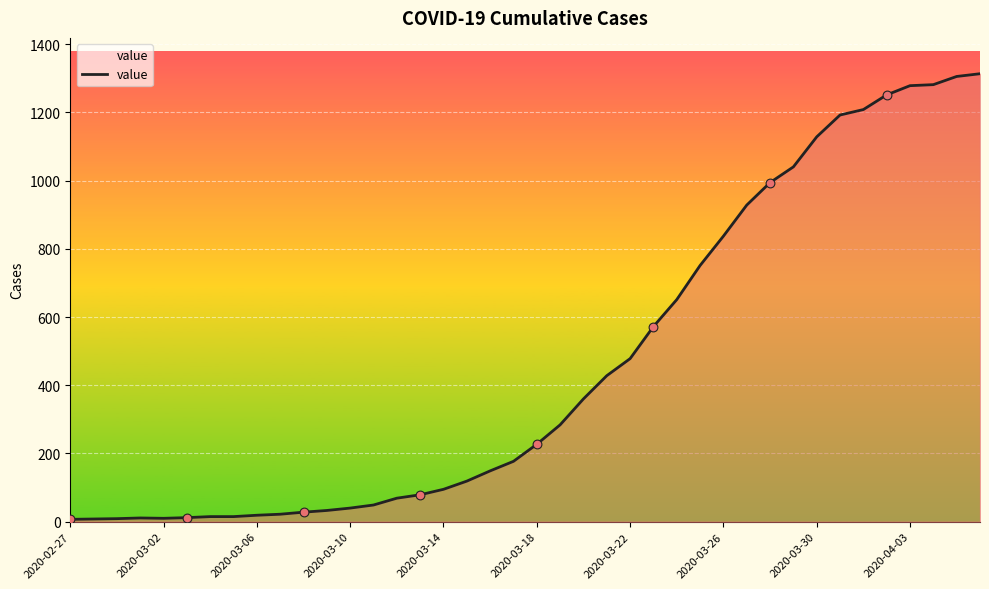

What is the difference between the maximum and minimum values?

1306